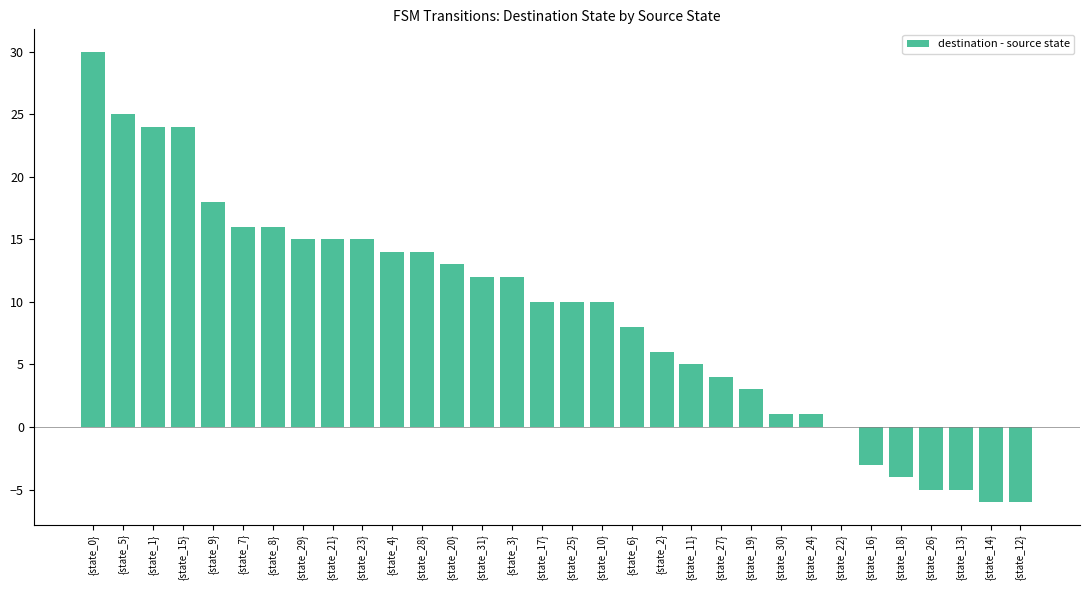

How many series are shown in this chart?

1